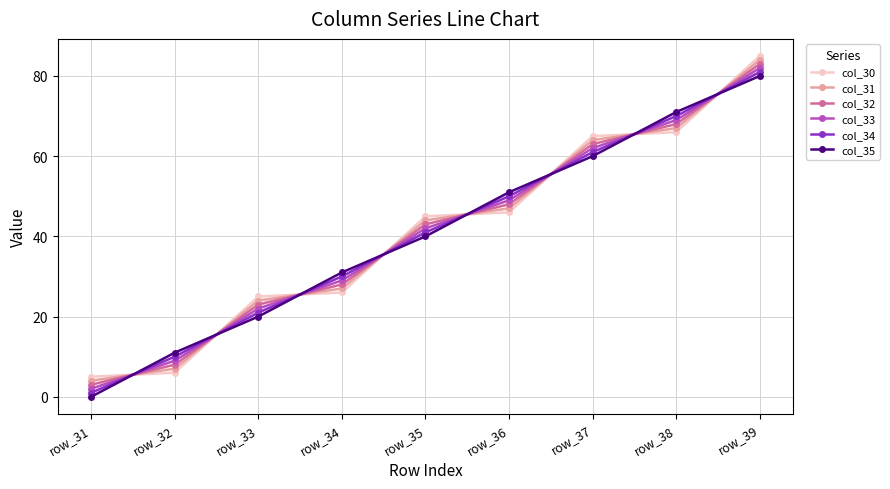

Rank the series by their maximum value, from highest to lowest.

col_30, col_31, col_32, col_33, col_34, col_35